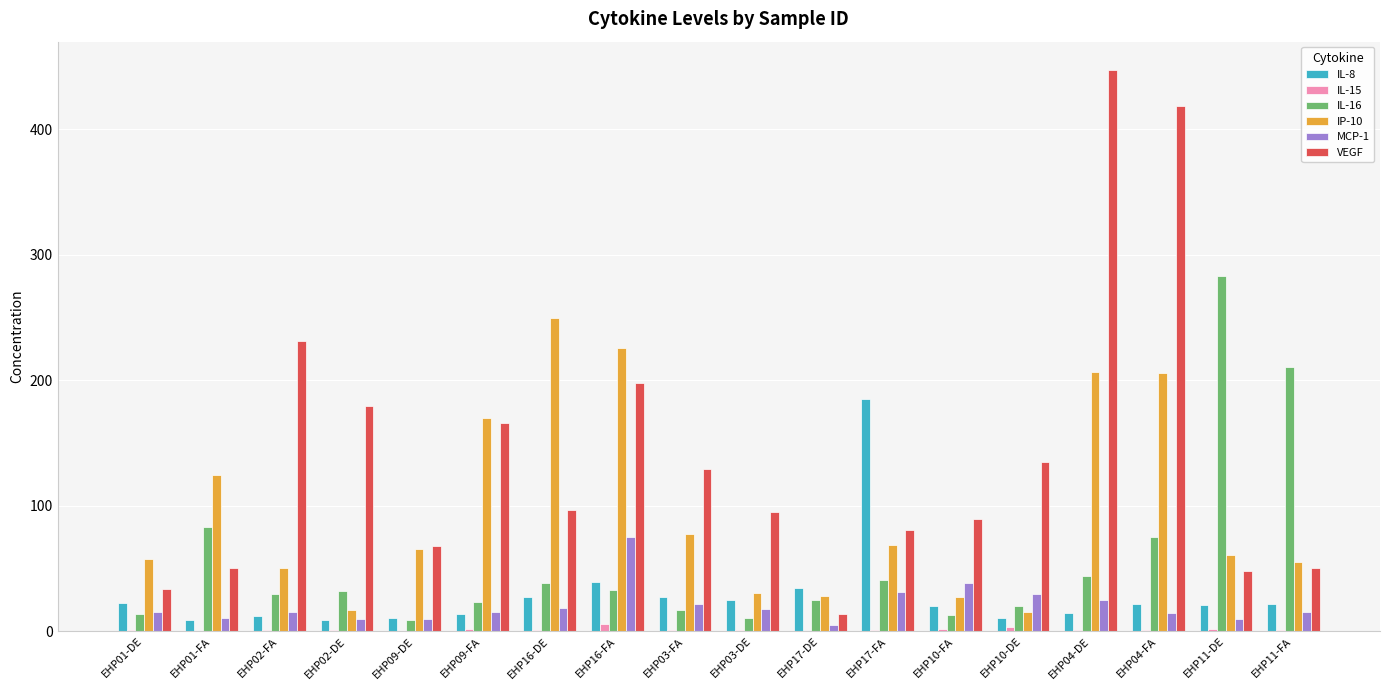

What is the sum of all IL-8 values?

527.6